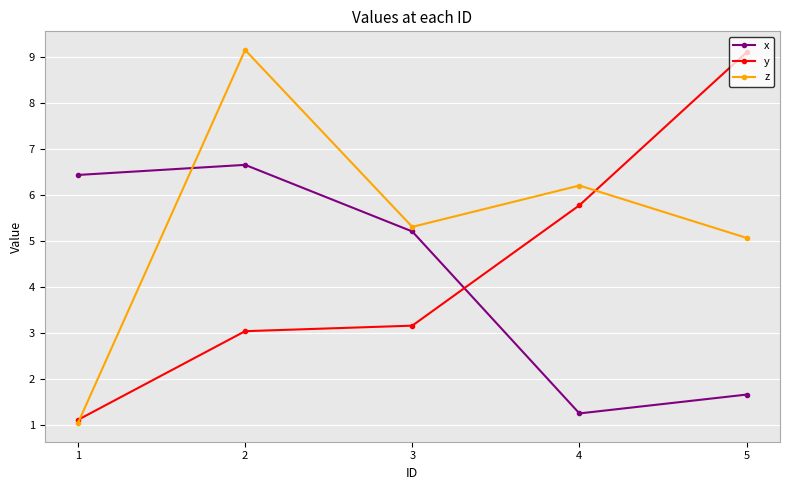

At which category is the sum across all series the highest?

2